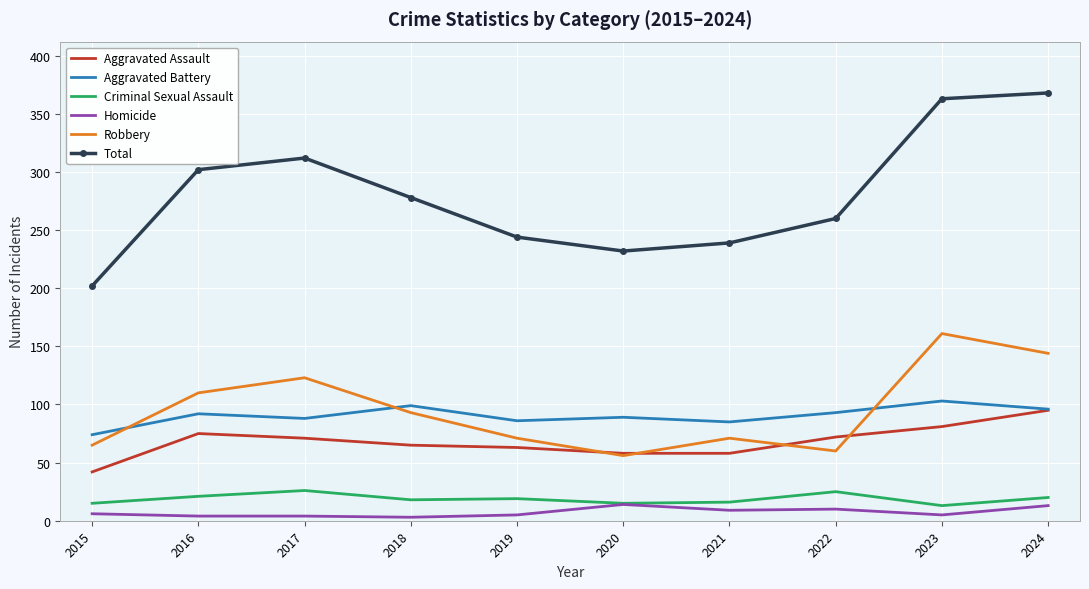

At 2019, list the series in order from largest to smallest.

Total, Aggravated Battery, Robbery, Aggravated Assault, Criminal Sexual Assault, Homicide